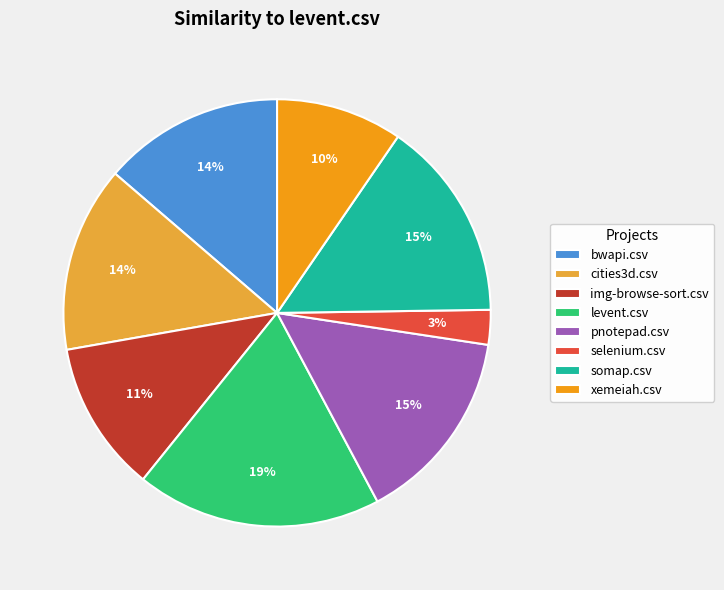

Does xemeiah.csv represent more than half of the total?

No